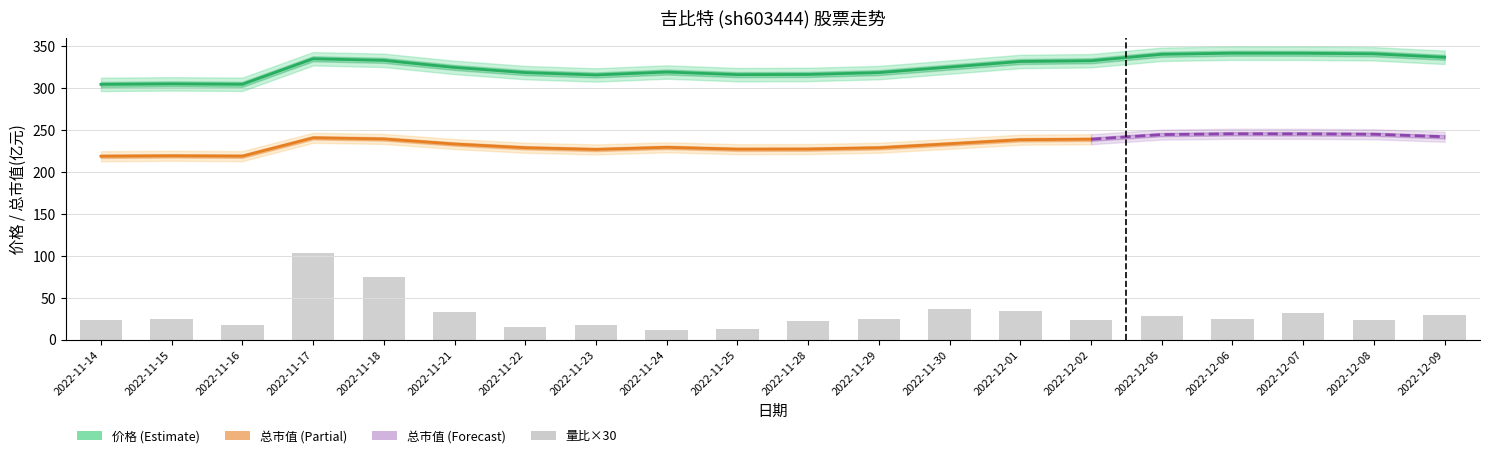

At which label does 价格 first exceed 325?

2022-11-17